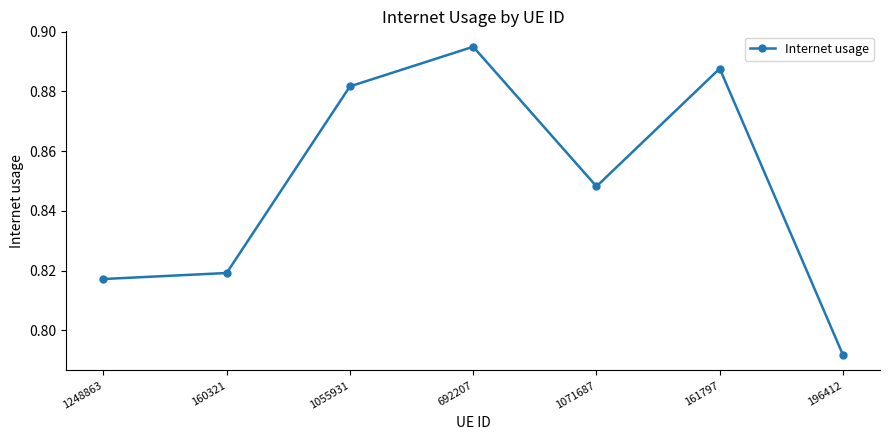

What is the sum of the values at 196412 and 161797?

1.7